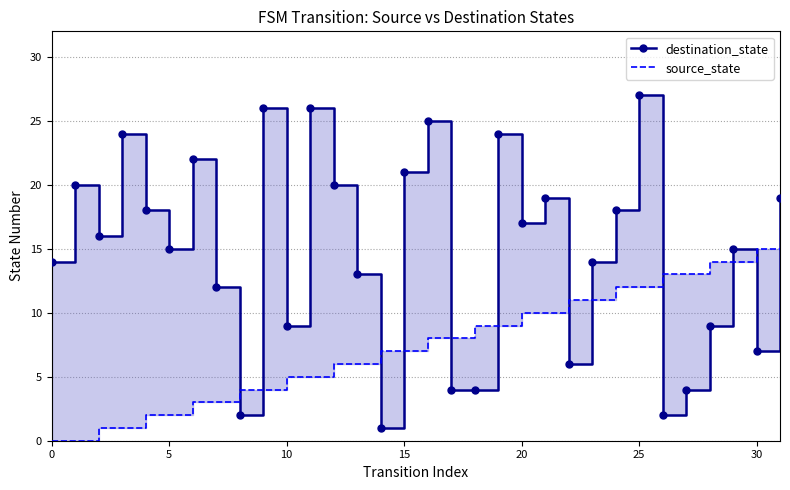

Rank the series by their average value, from lowest to highest.

source_state, destination_state